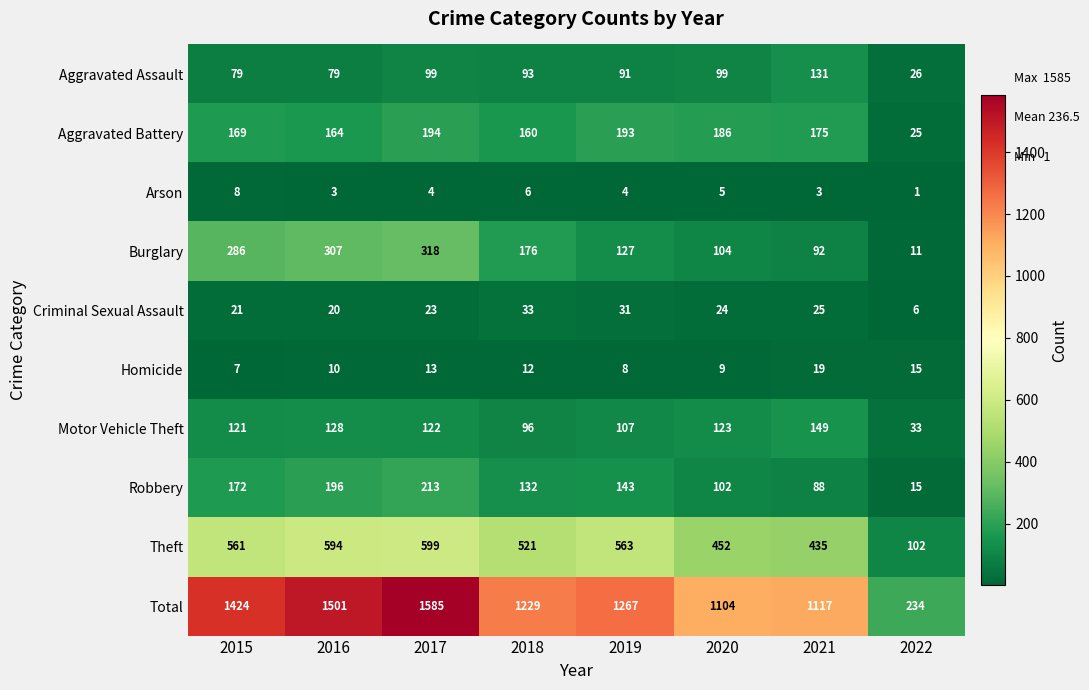

How many categories are shown in the chart?

8